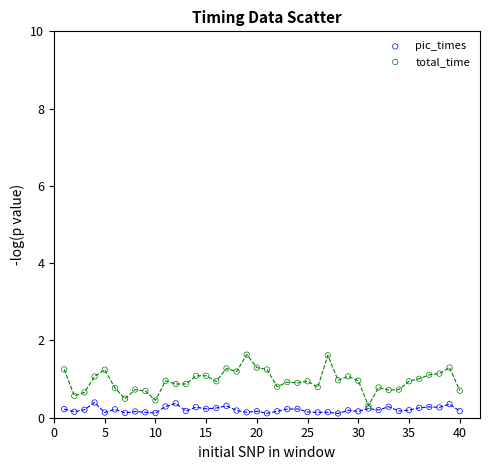

What are all the series names shown in the legend?

pic_times, total_time